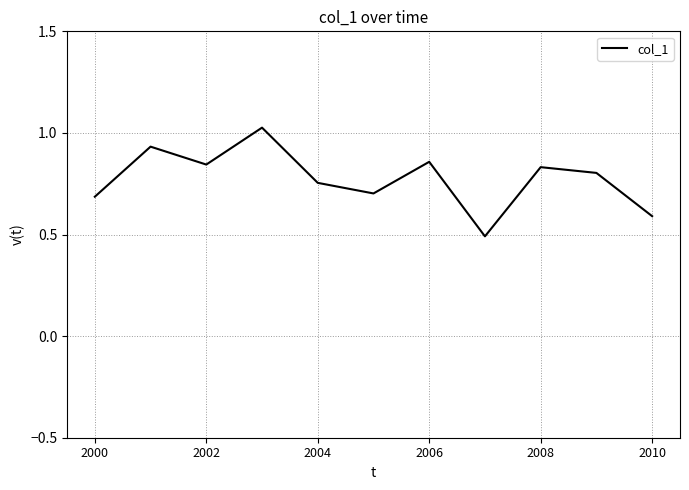

What is the smallest value displayed?

0.5